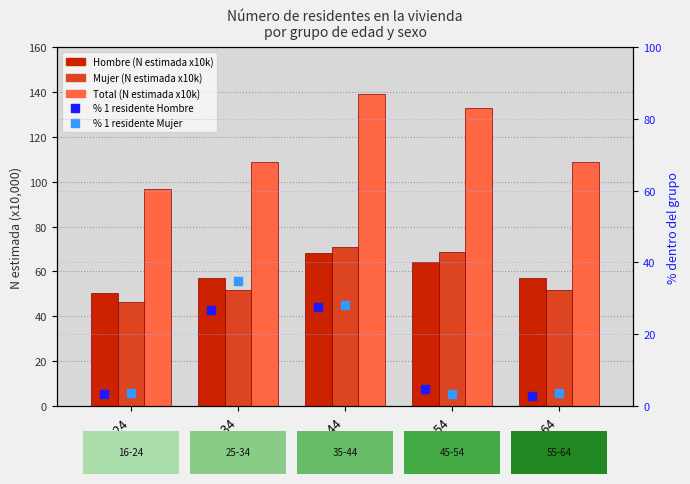

How many values in the Hombre (N estimada x10k) series exceed 57?

4